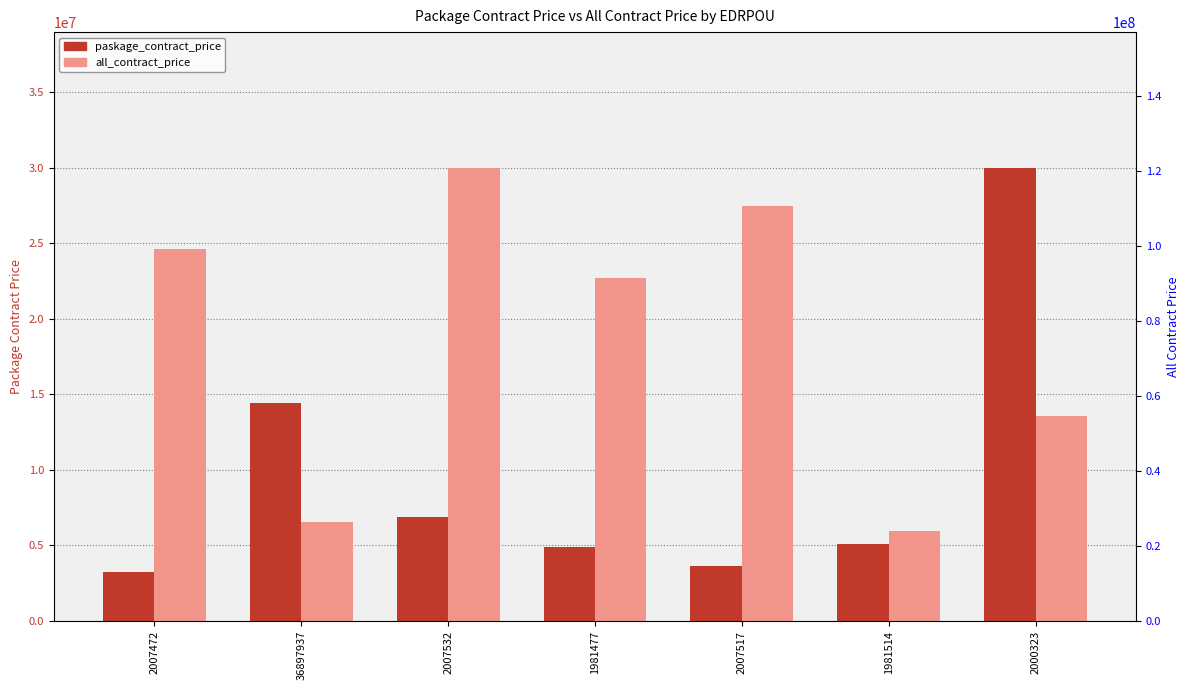

What is the value of the all_contract_price bar at the 2nd from the left?

6552778.9